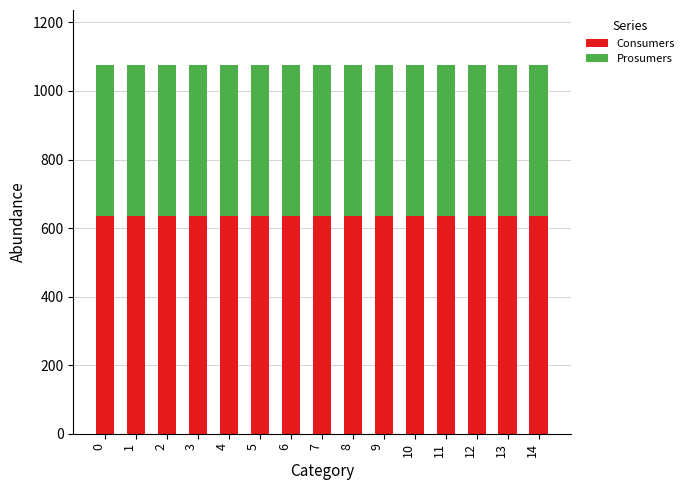

What is the highest value of the Consumers series?

635